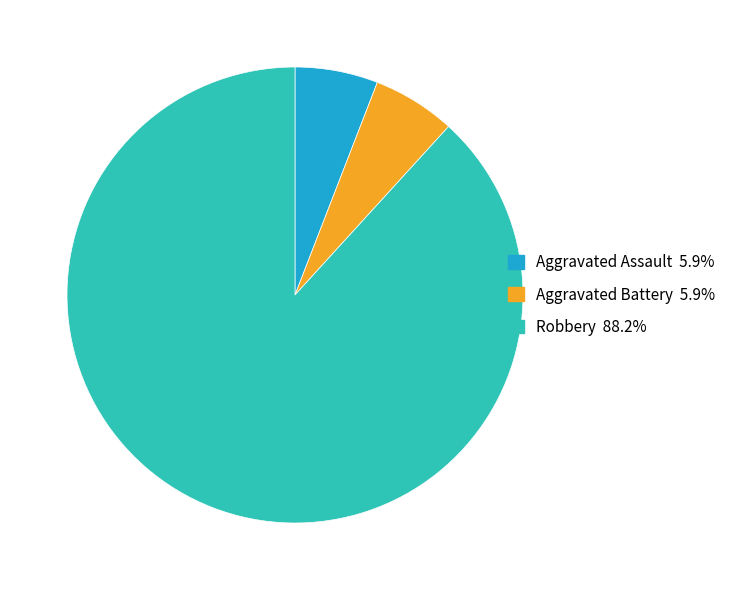

Which category has the biggest portion of the pie?

Robbery